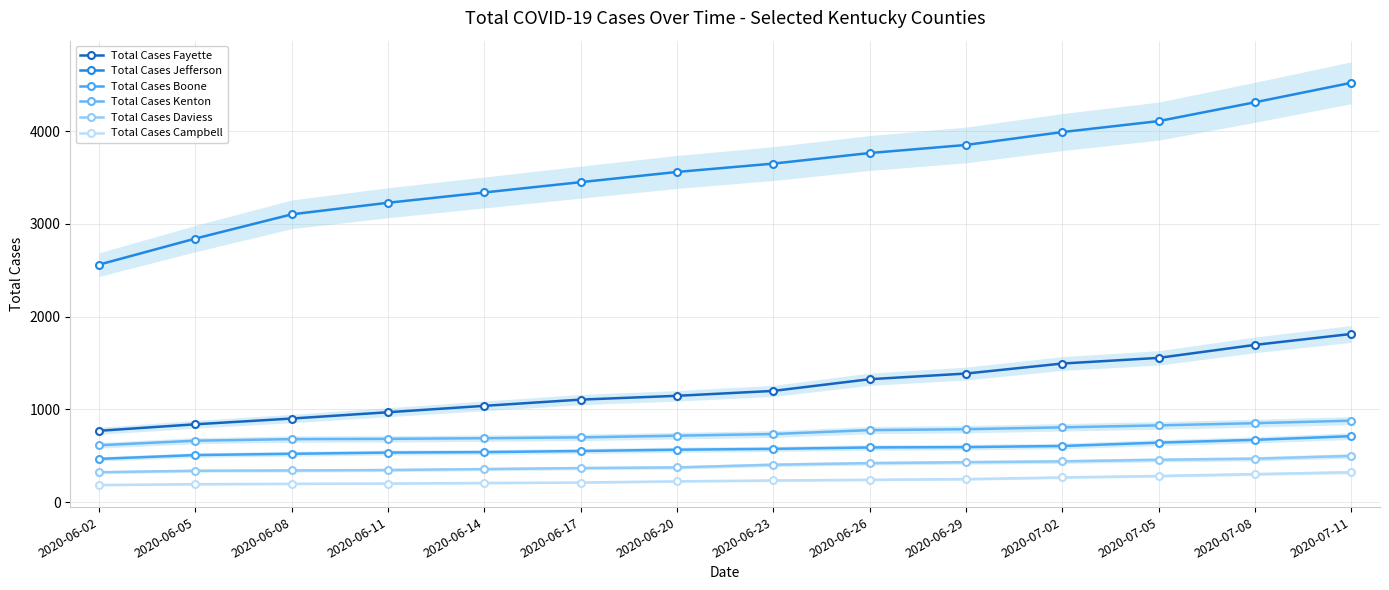

What is the maximum value for Total Cases Fayette?

1814